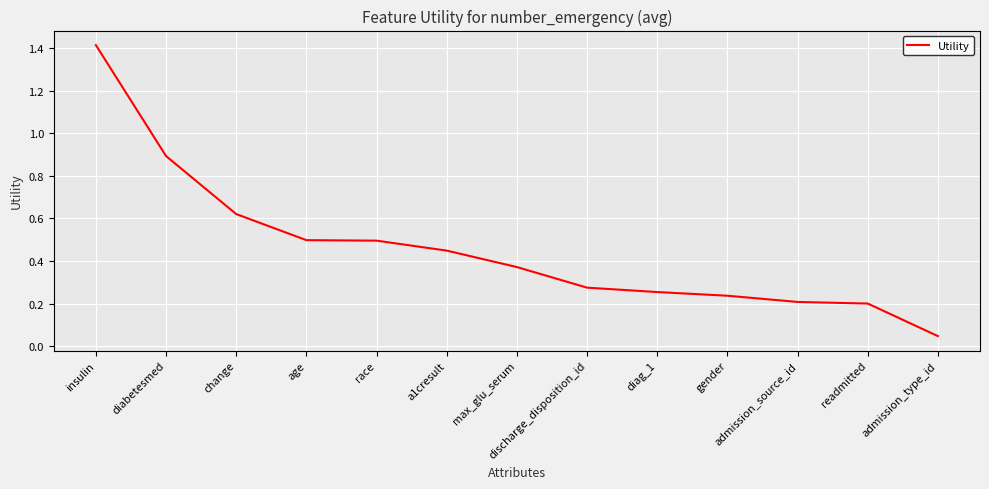

How many lines are shown in the chart?

1